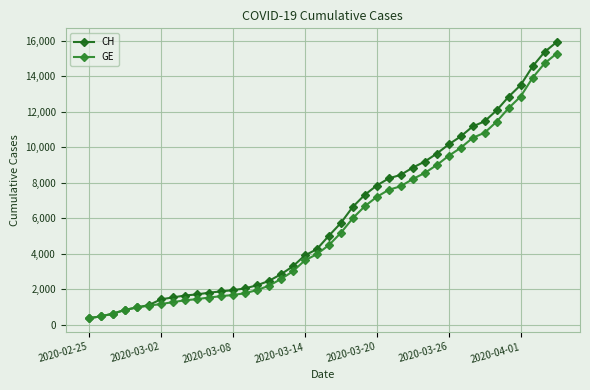

Which series has the largest range (max minus min)?

CH